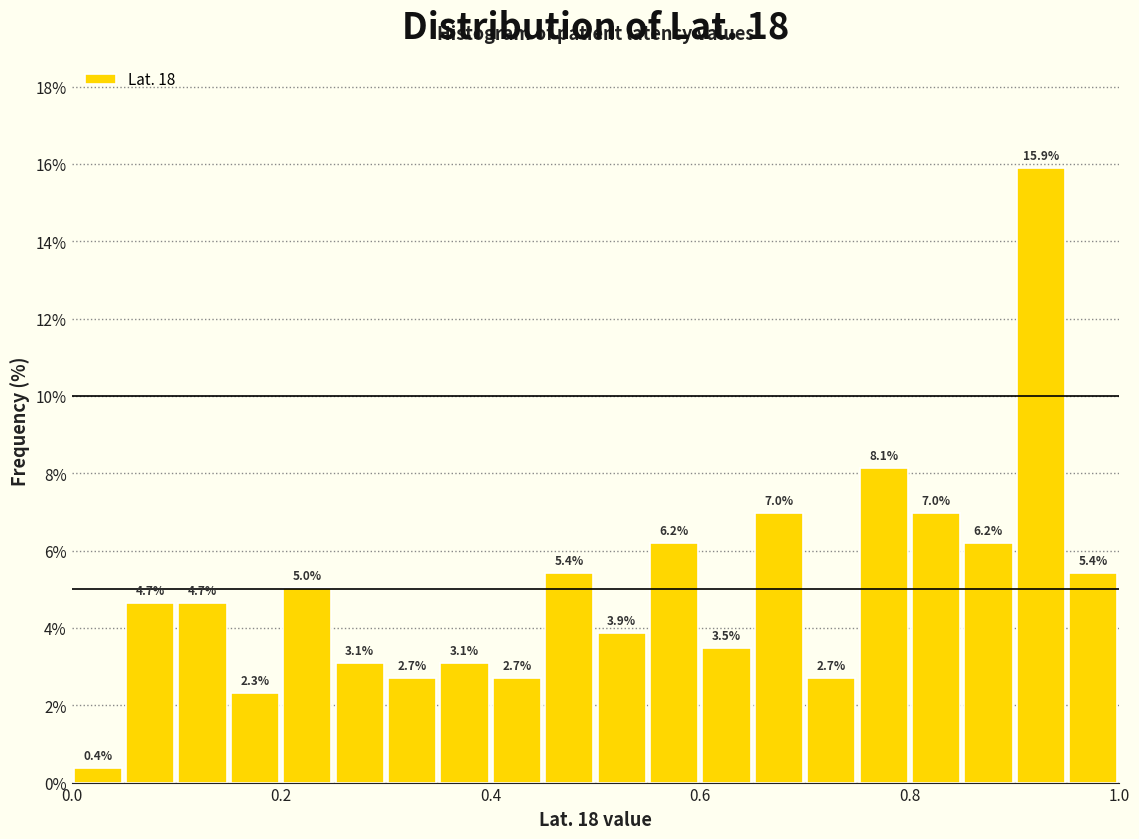

Read against the x-axis, roughly where is the centre of the tallest bar?

0.92